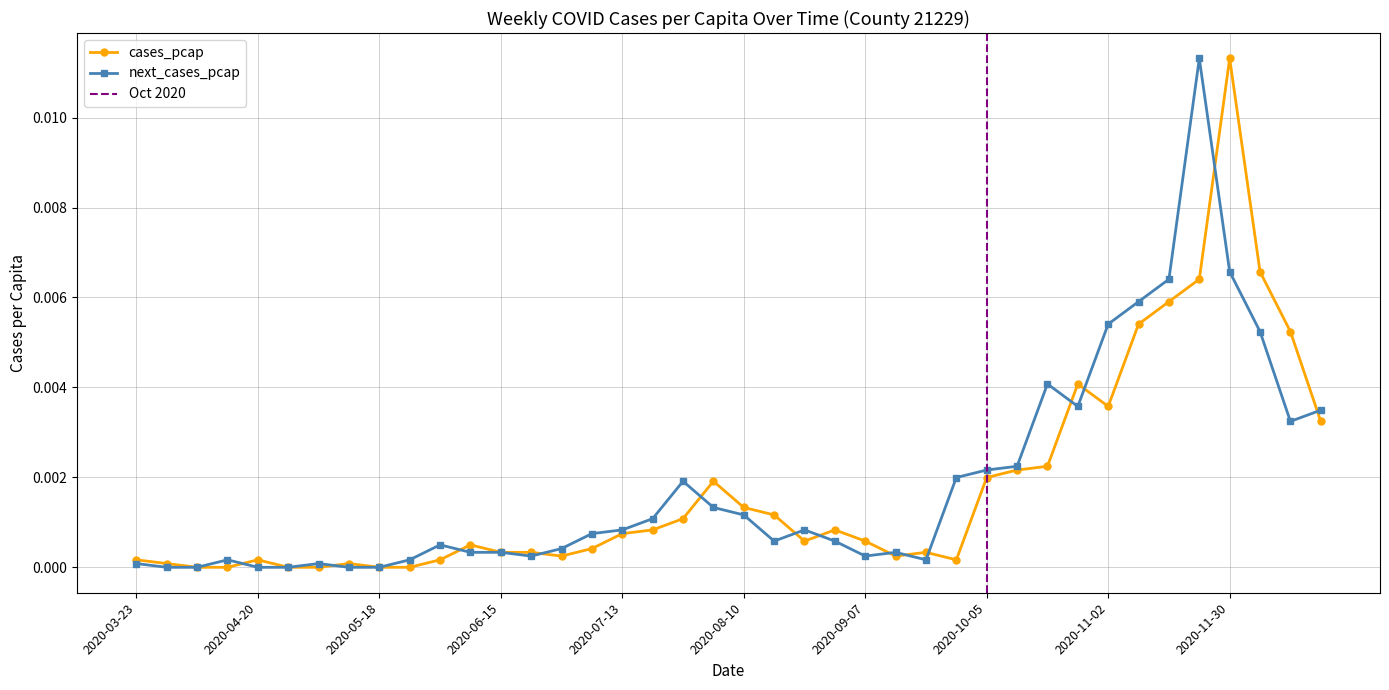

How many values in the next_cases_pcap series exceed 0?

34